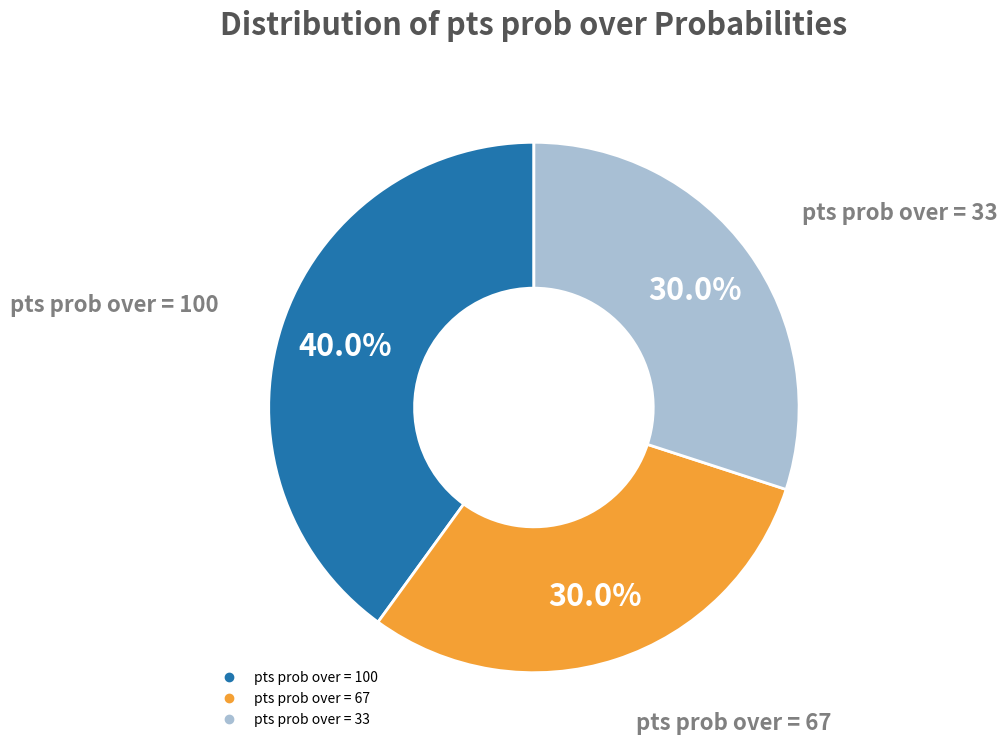

The pts prob over = 67 slice represents 30% of the pie. True or false?

True